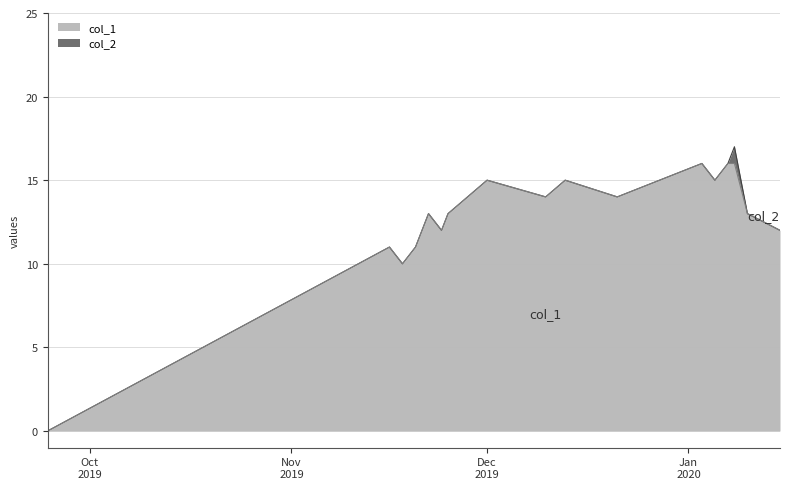

Reading left to right, transcribe all the data shown in this chart.

0	11	10	11	12	13	12	13	15	14	15	14	16	15	16	16	13	12